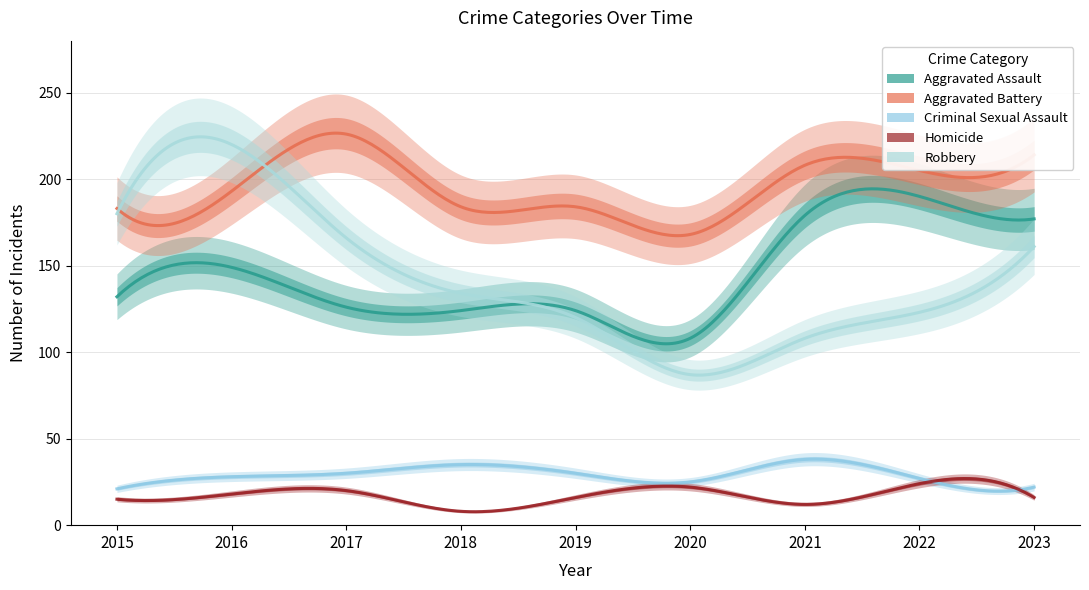

What are all the series names shown in the legend?

Aggravated Assault, Aggravated Battery, Criminal Sexual Assault, Homicide, Robbery